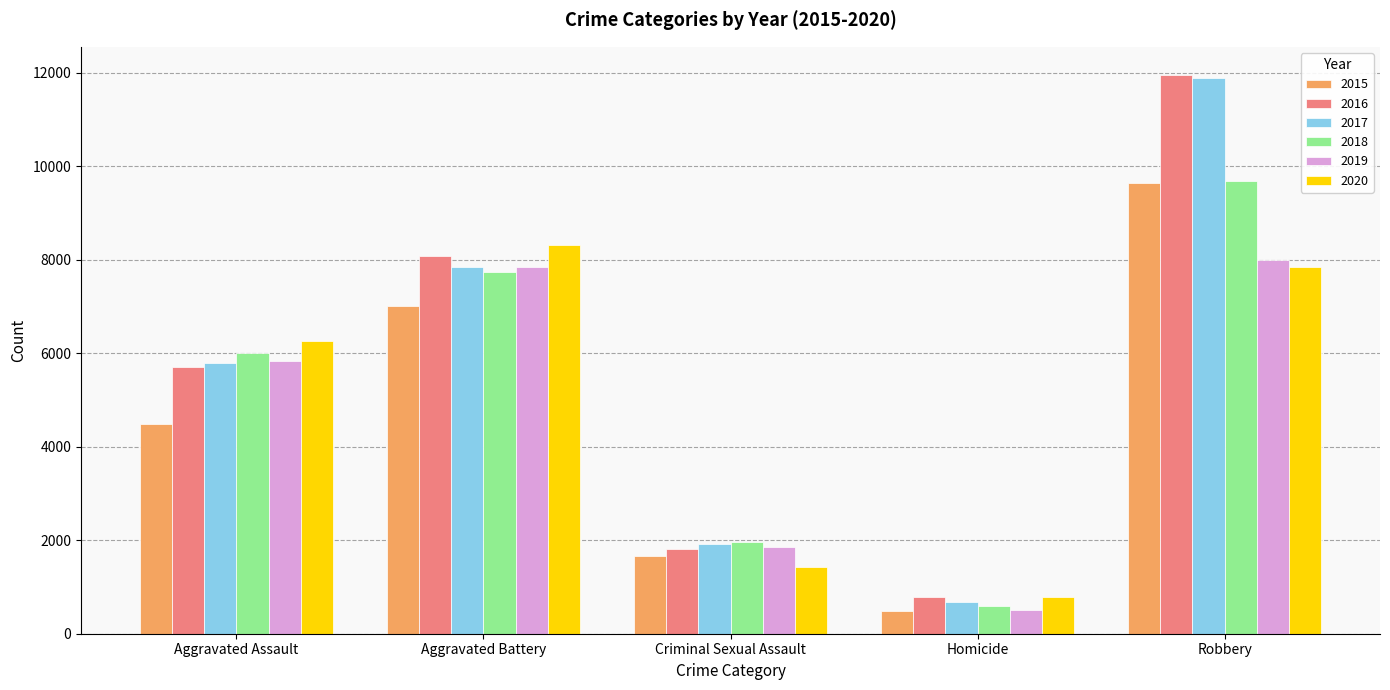

What is the value of the 2017 bar at the 5th from the left?

11880